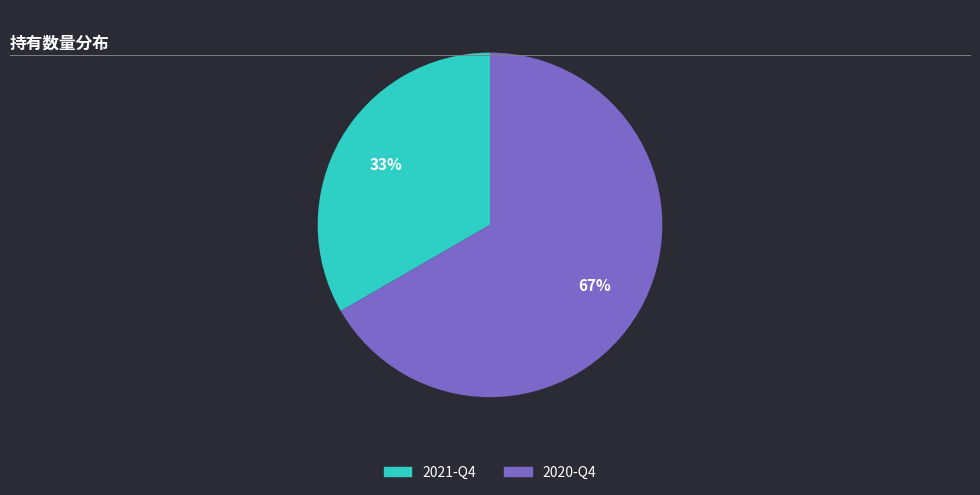

Which category has the biggest portion of the pie?

2020-Q4